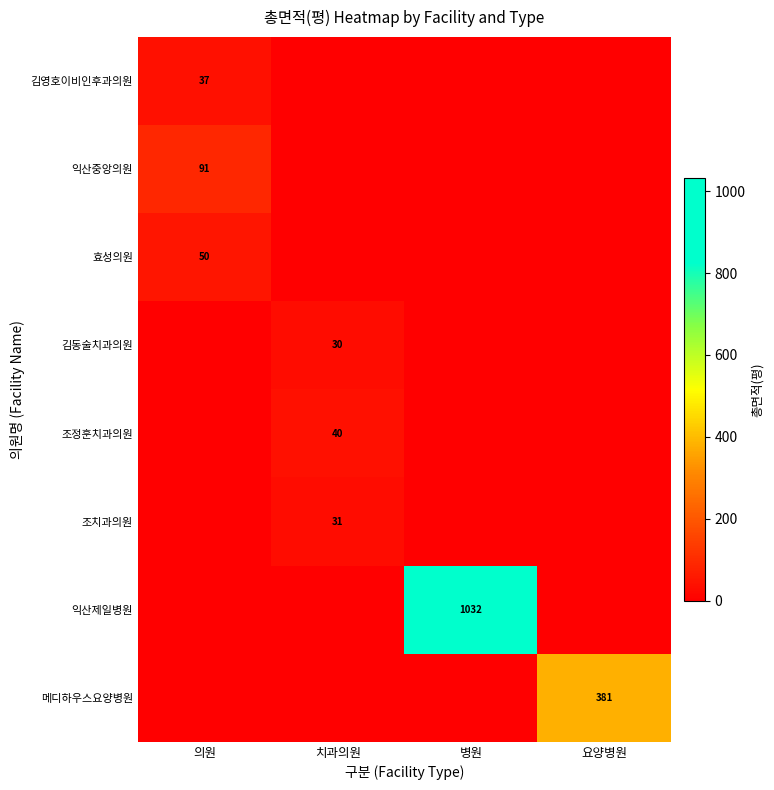

The 김동술치과의원 series shows 46 at 치과의원. True or false?

False